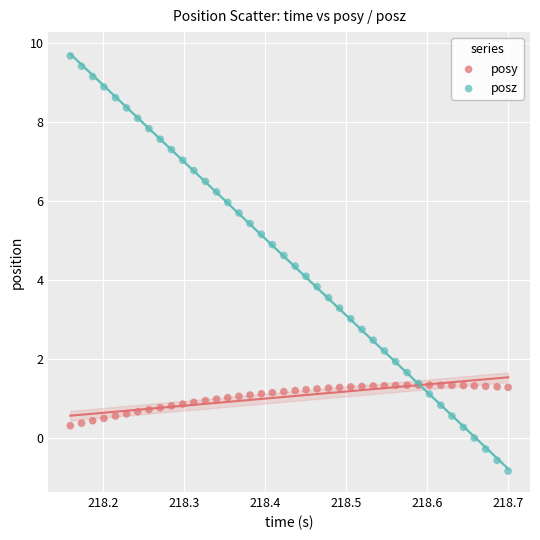

Which series has the widest spread of Y values?

posz